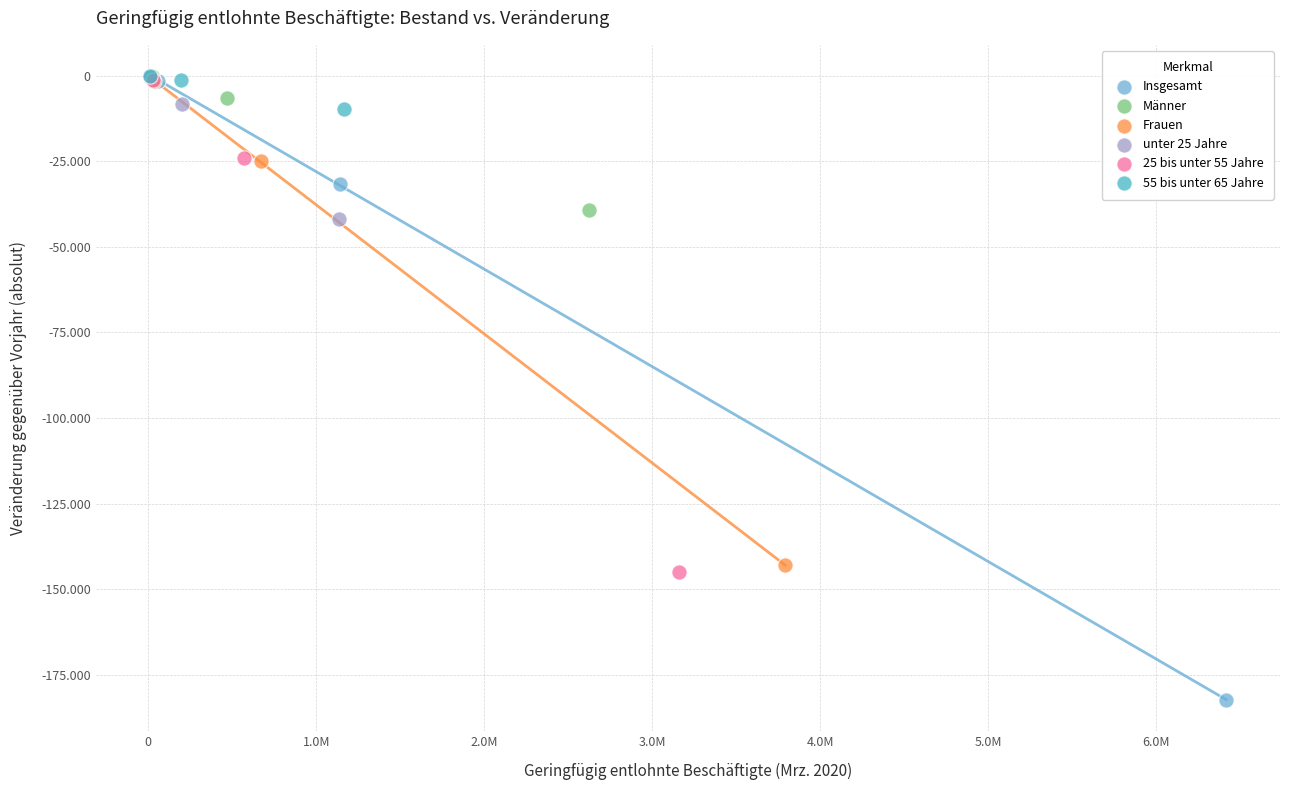

Which series has the widest spread of Y values?

Insgesamt